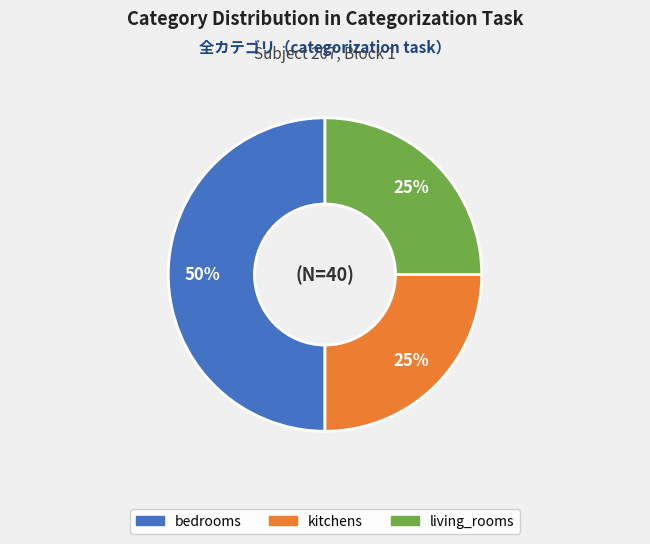

What is the largest slice in the pie chart?

bedrooms